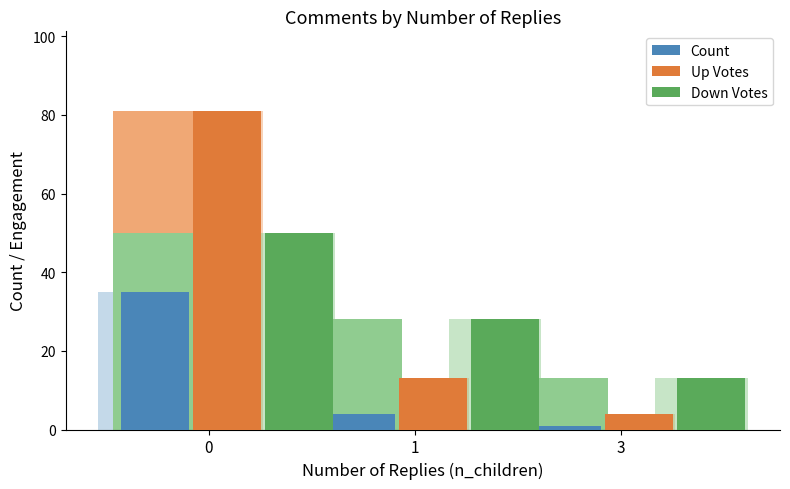

What is the spread (max minus min) of values at 1?

24